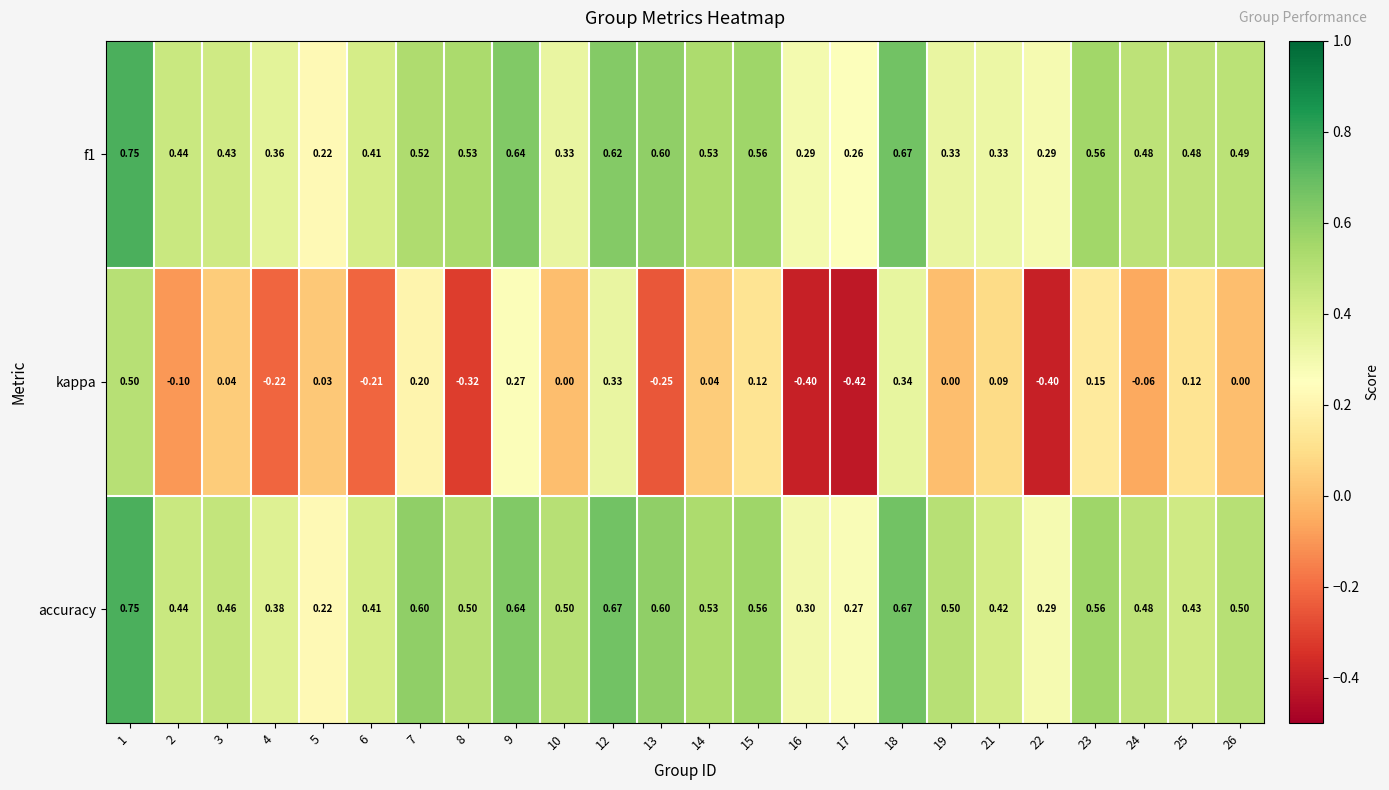

Which series has the widest spread of values?

kappa